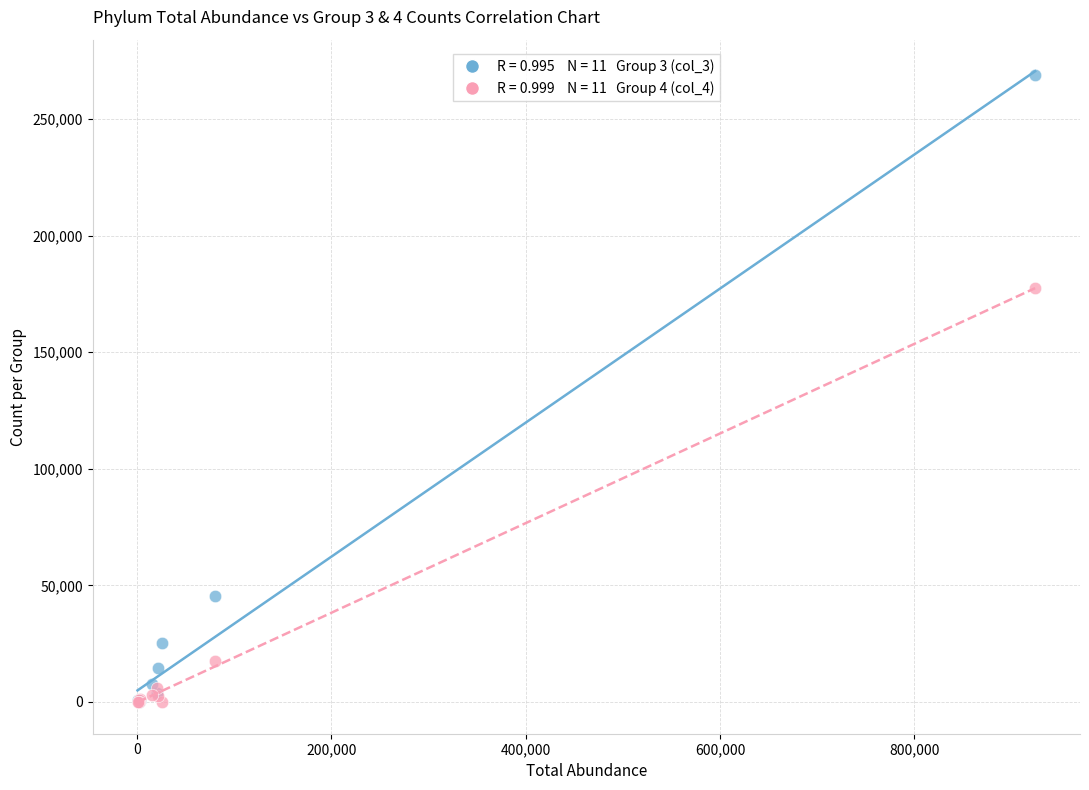

Across all series, what Y value is closest to 134398?

177395